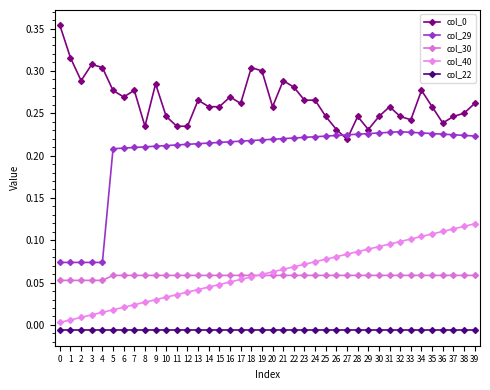

List the series in order of their peak value, highest first.

col_0, col_29, col_40, col_30, col_22